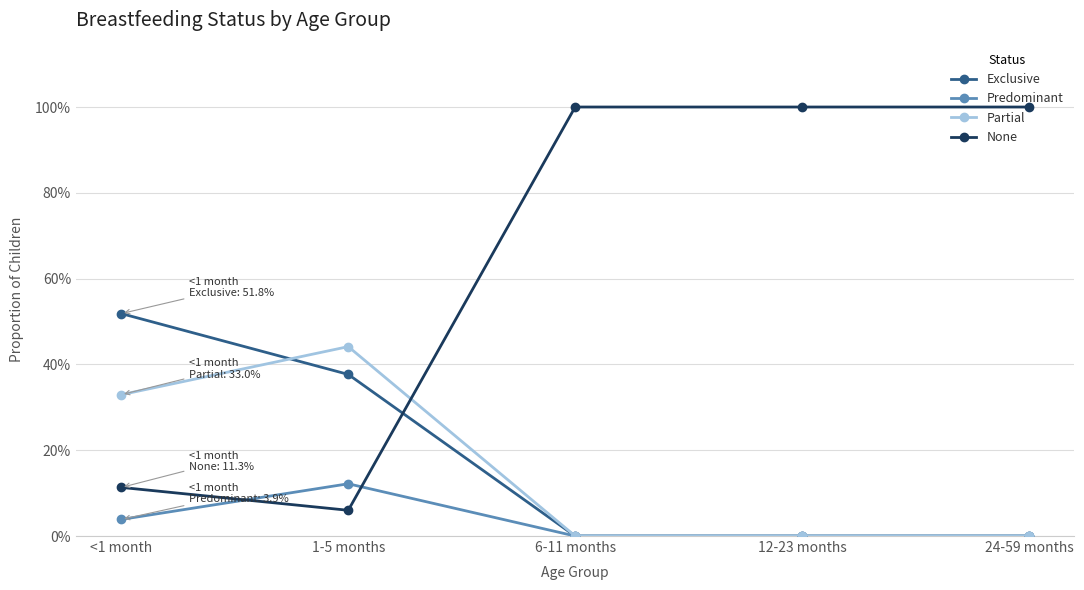

The value of None at 24-59 months is 1.3. True or false?

False